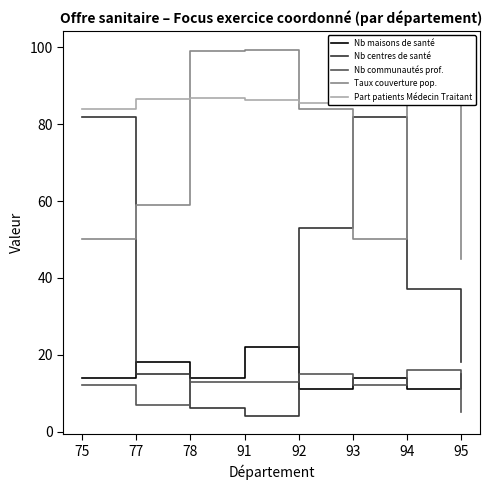

Where does the Nb communautés prof. series first go above 13?

92